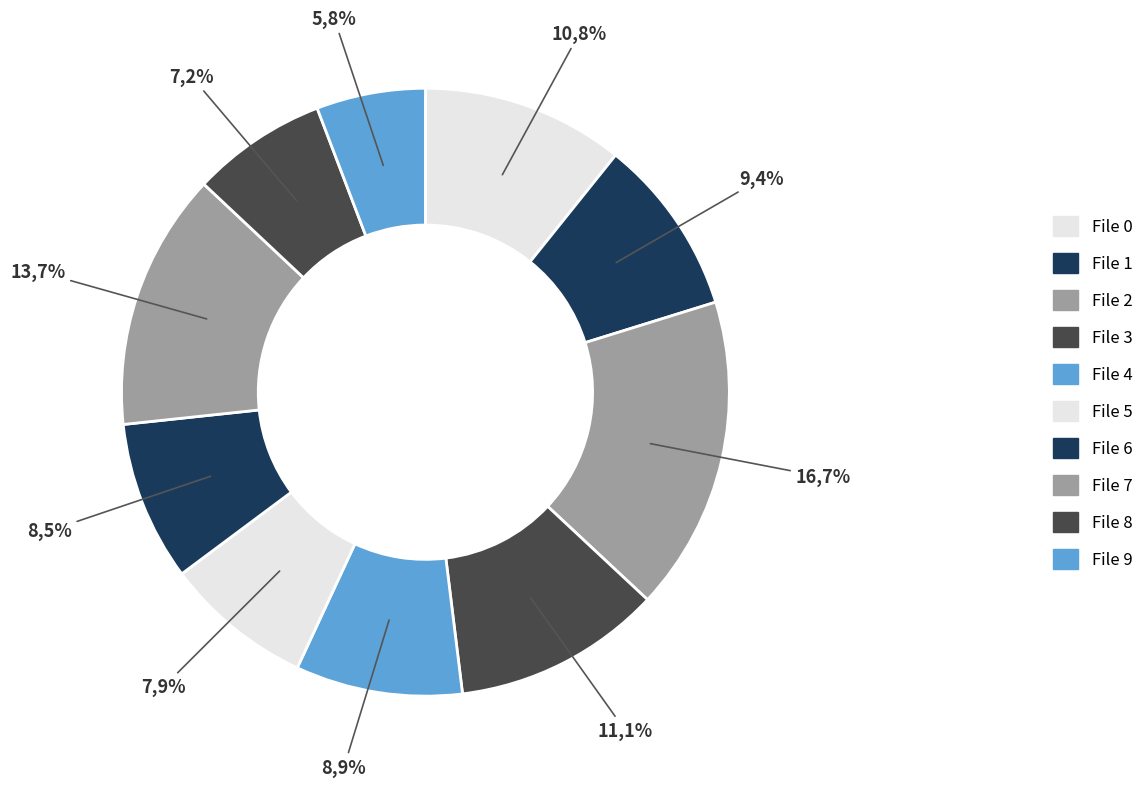

To the nearest percent, what is the difference between the largest and smallest slice percentages?

11%